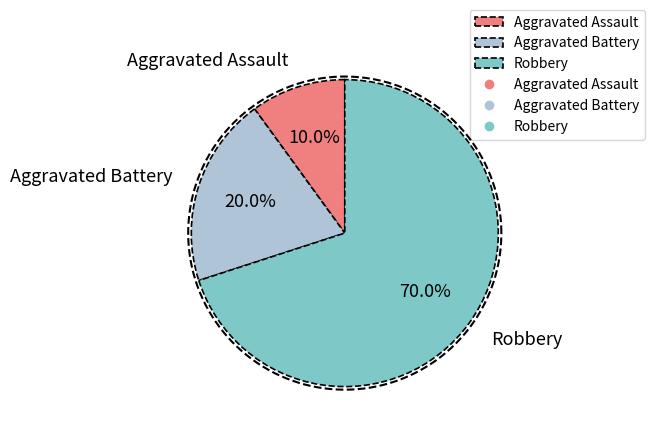

Count the number of slices in the pie.

3